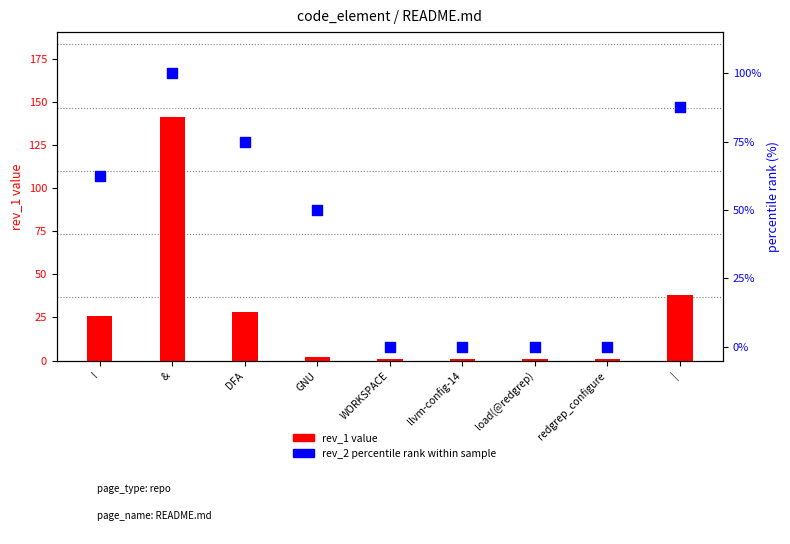

At which category is the sum across all series the highest?

&